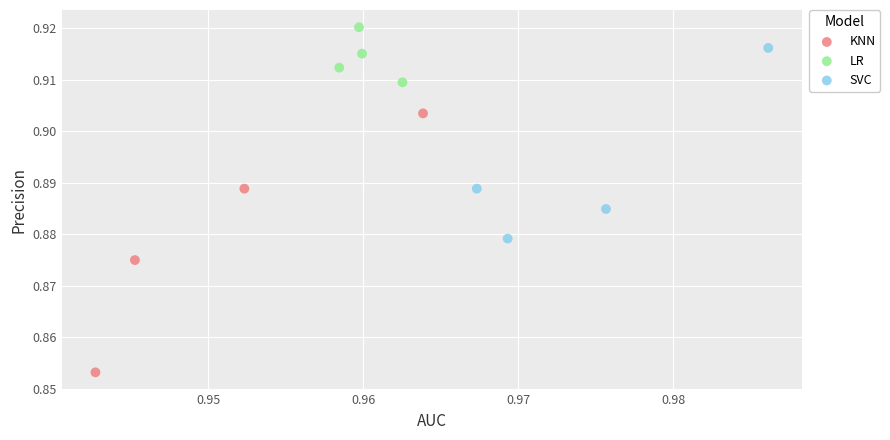

Which series has the largest Y range (max minus min)?

KNN